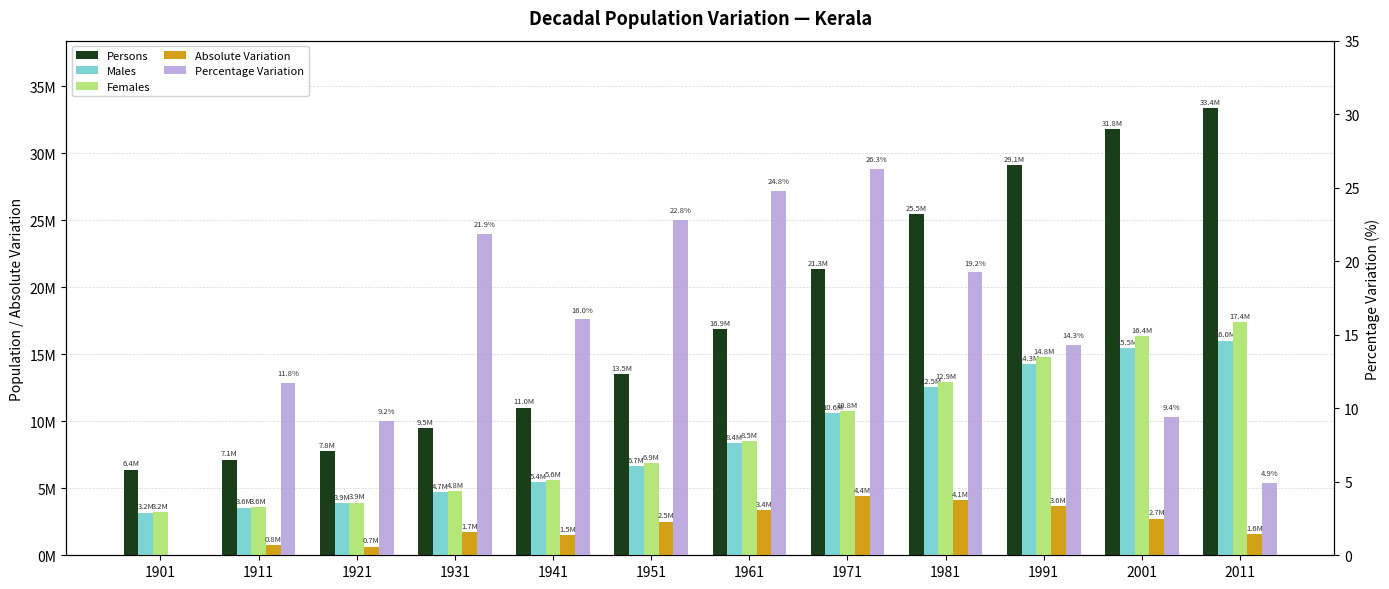

At which category is the sum across all series the highest?

2011